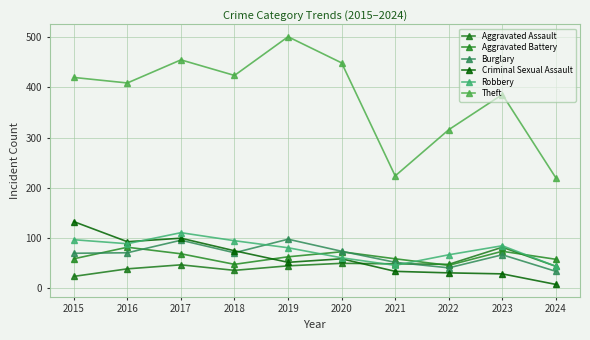

How many interior local peaks does the Theft series have?

3